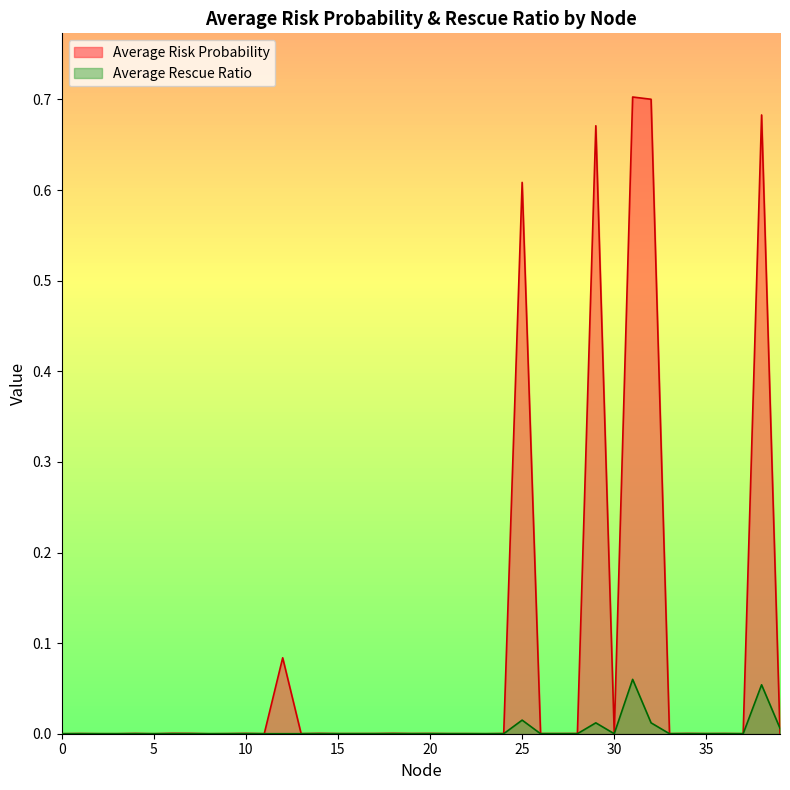

The value of Average Rescue Ratio at 21 is 0.0. True or false?

True